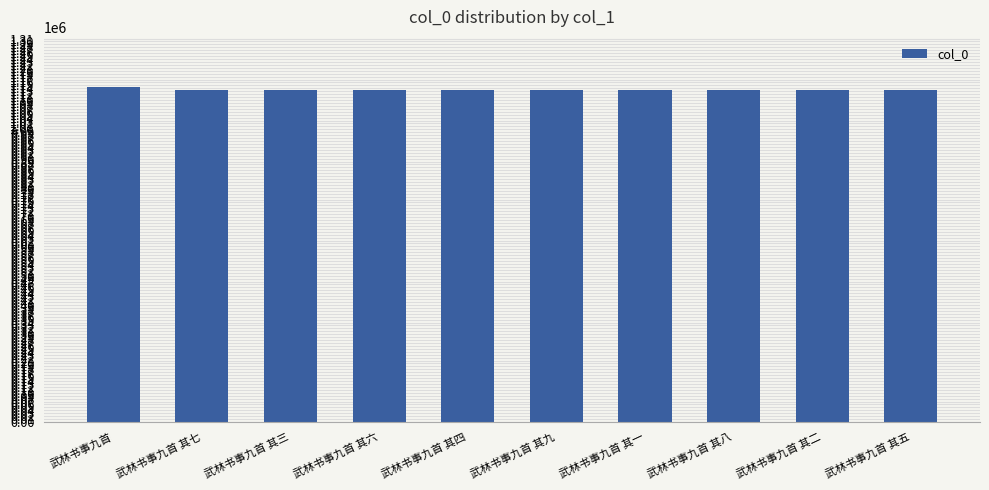

What is the ratio of the value at 武林书事九首 其六 to the value at 武林书事九首 其一?

1.0